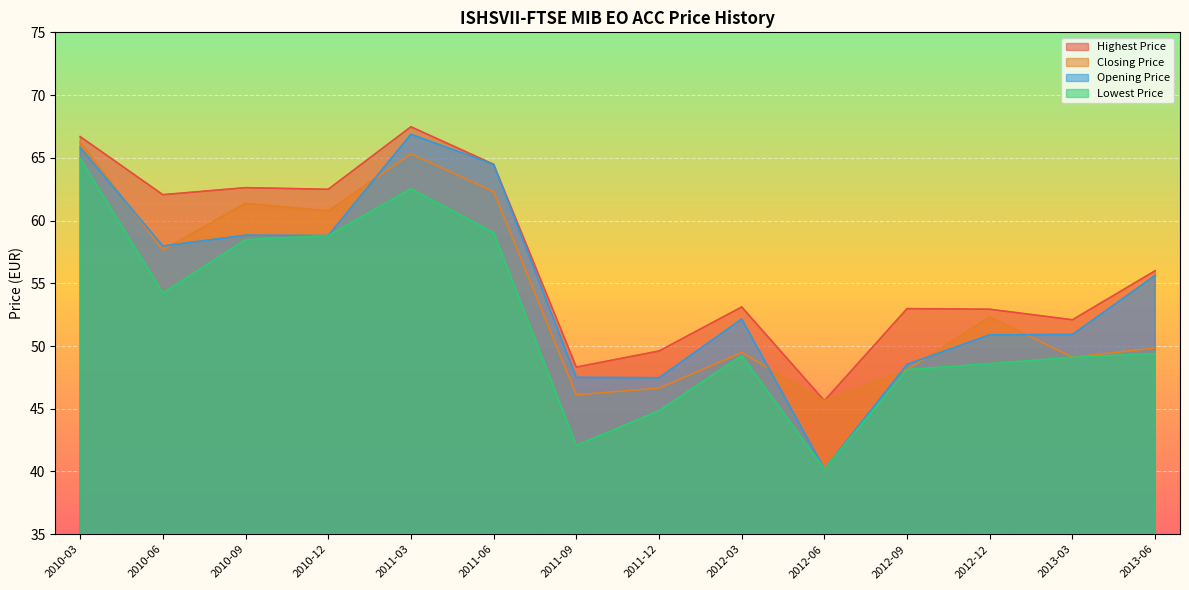

What is the label of the 5th point from the left?

2011-03